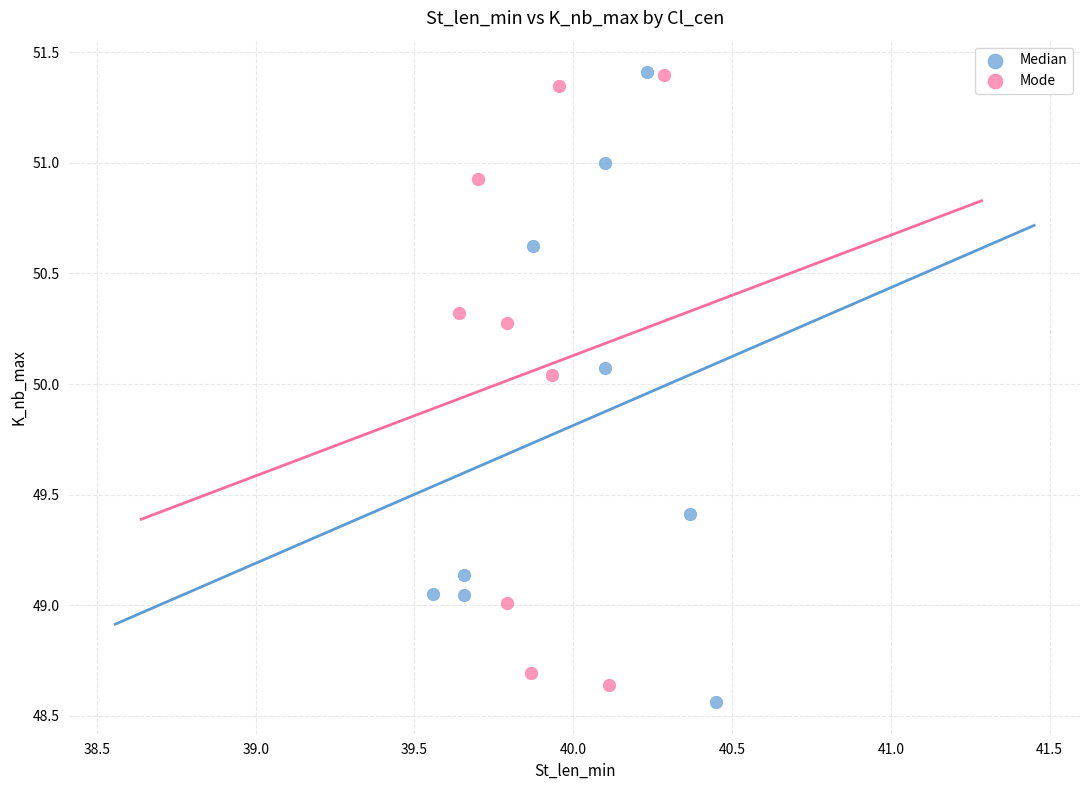

Which series has the largest Y range (max minus min)?

Median